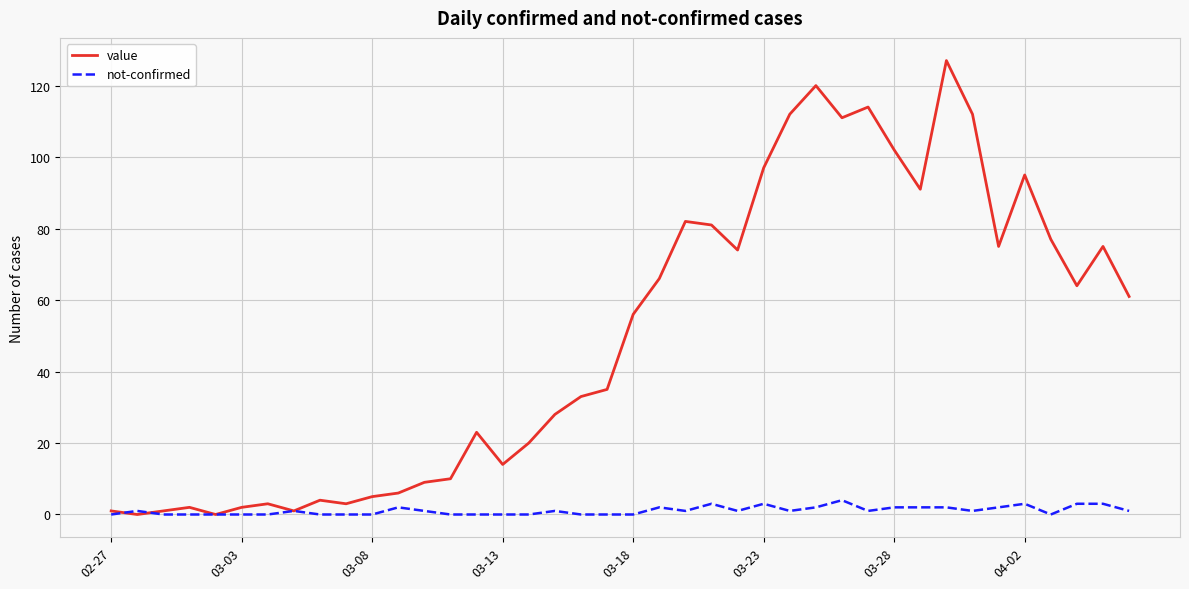

What is the highest value of the value series?

127